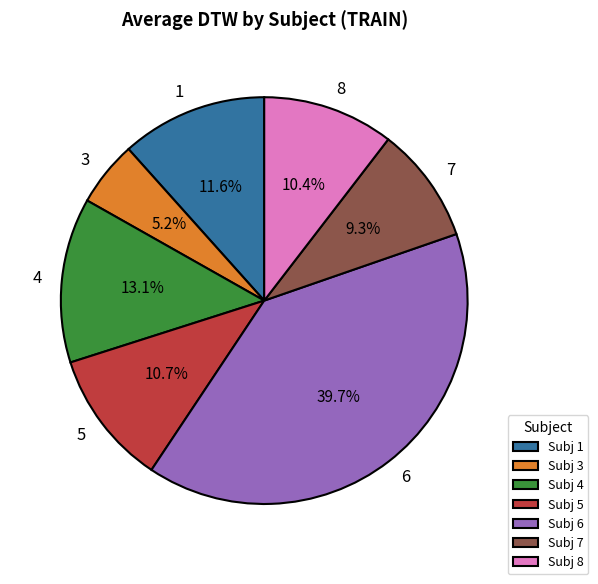

What is the smallest slice in the pie chart?

Subj 3